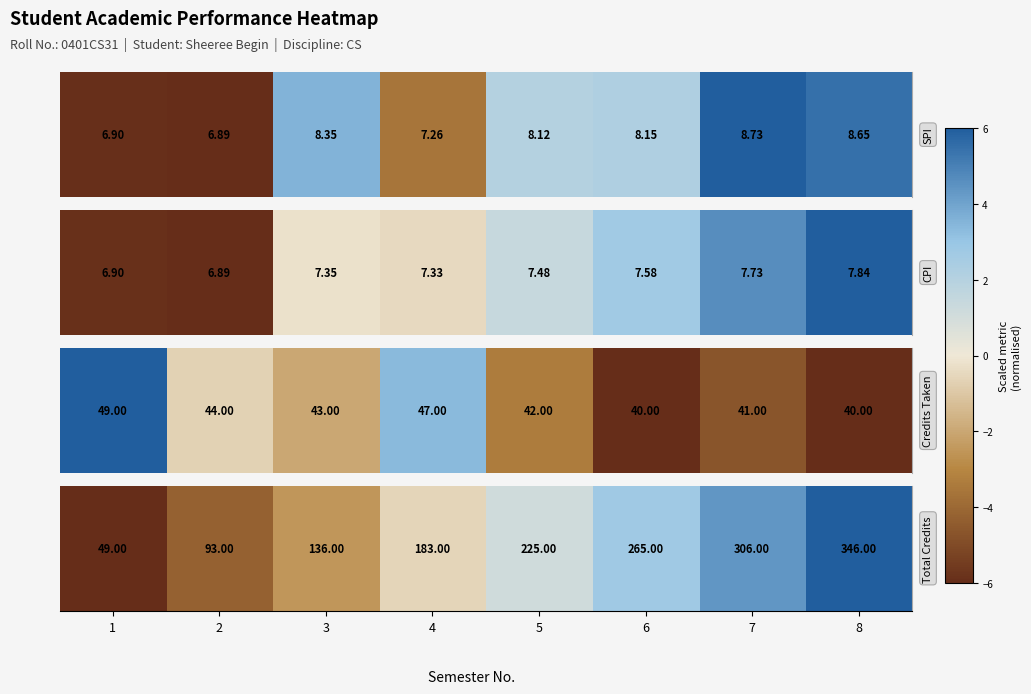

What is the difference between the maximum and minimum values?

12.0